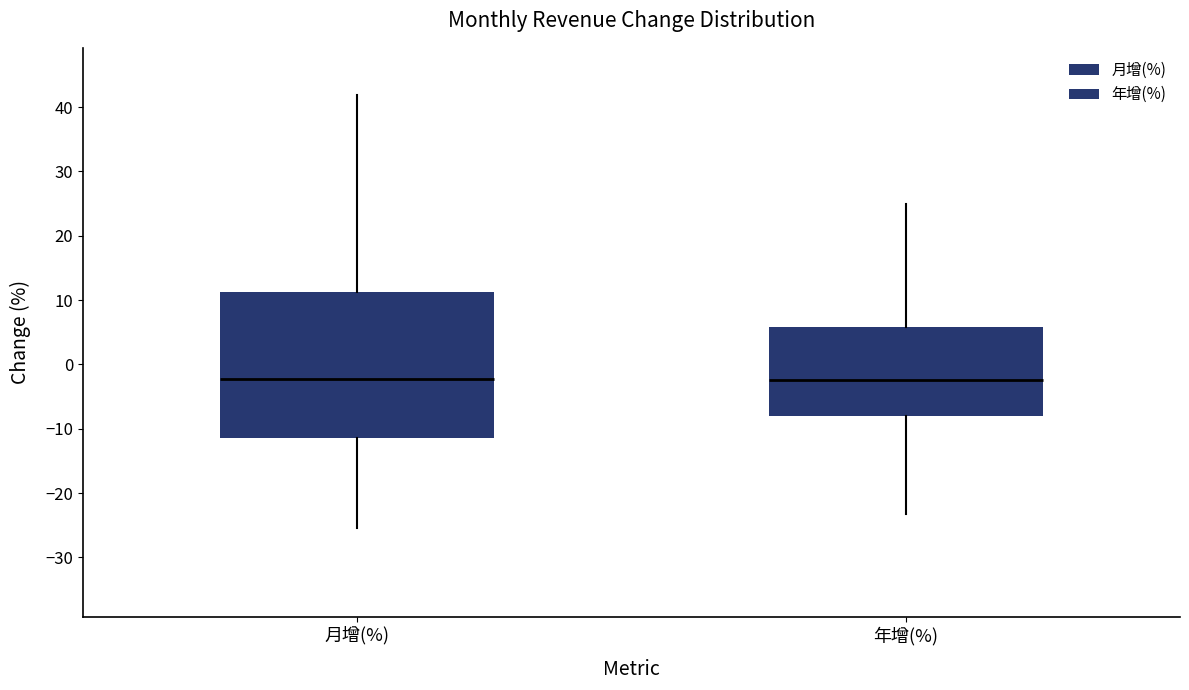

Where does the median line of the box for 年增(%) sit on the y-axis? The values are not printed on the chart, so give them approximately, as read against the axis.

-2